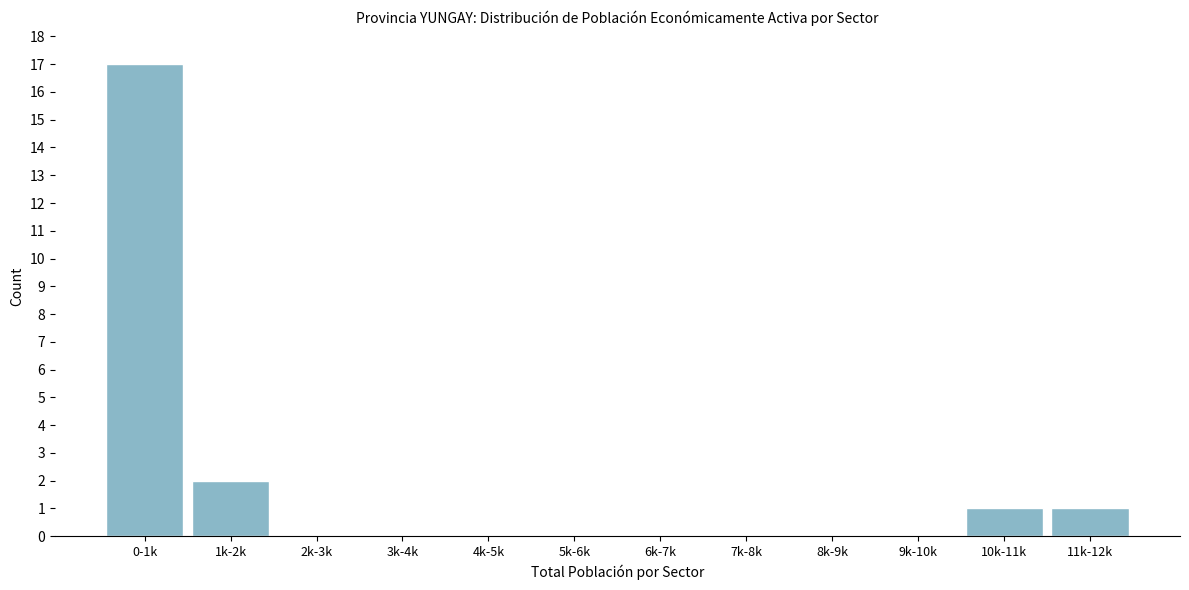

Reading right to left, transcribe all the data shown in this chart.

11k-12k=1	10k-11k=1	9k-10k=0	8k-9k=0	7k-8k=0	6k-7k=0	5k-6k=0	4k-5k=0	3k-4k=0	2k-3k=0	1k-2k=2	0-1k=17